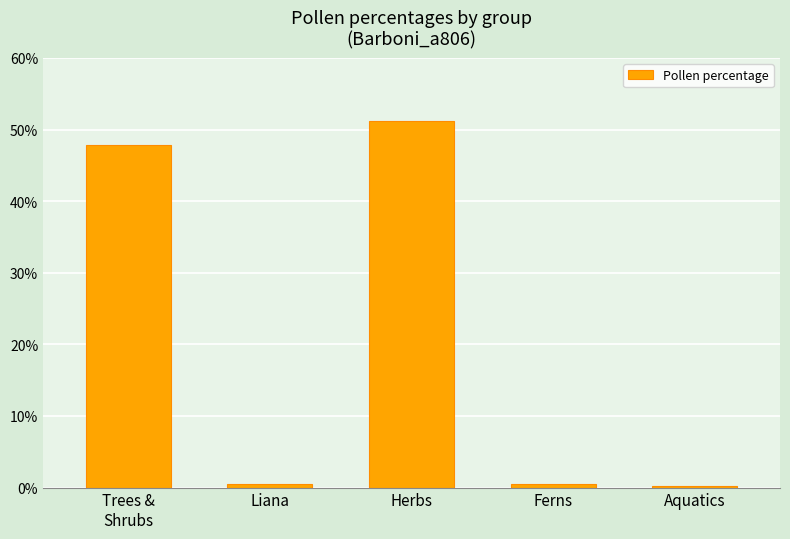

The chart shows a value of 81.1 at Herbs. True or false?

False